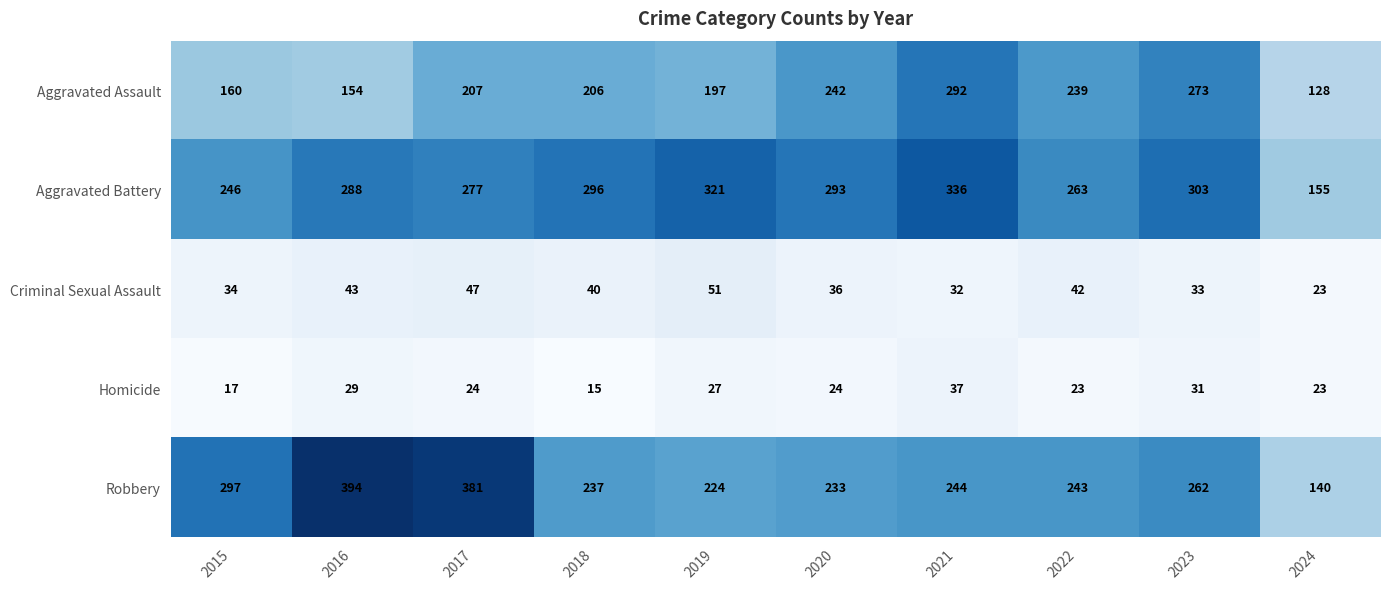

Where is Robbery nearest to the value 267?

2023